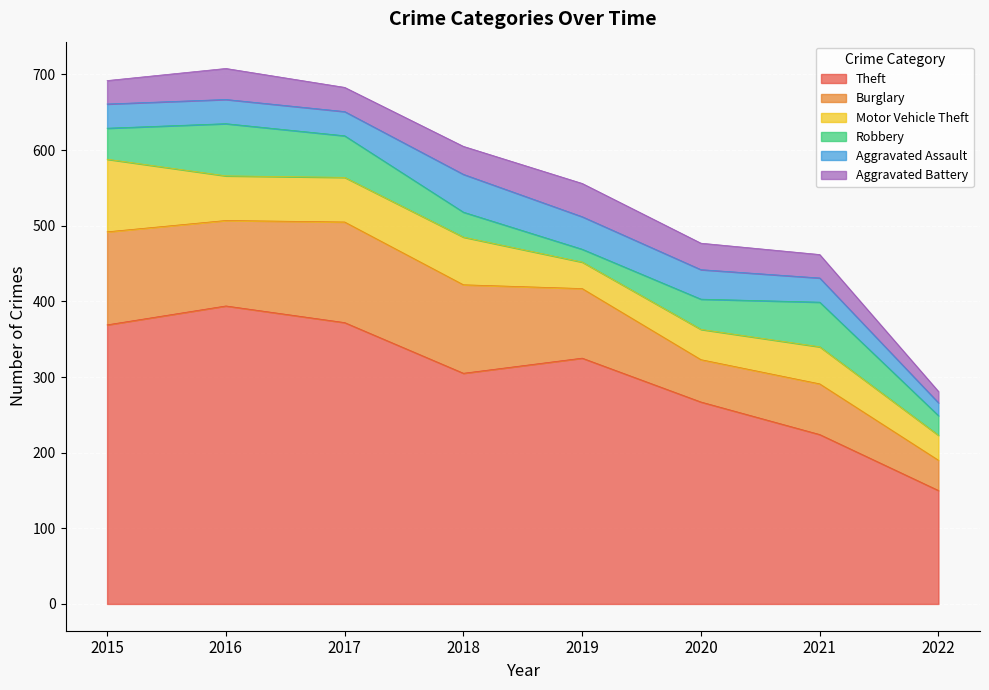

Is it true that Aggravated Battery equals 23 at 2016?

False